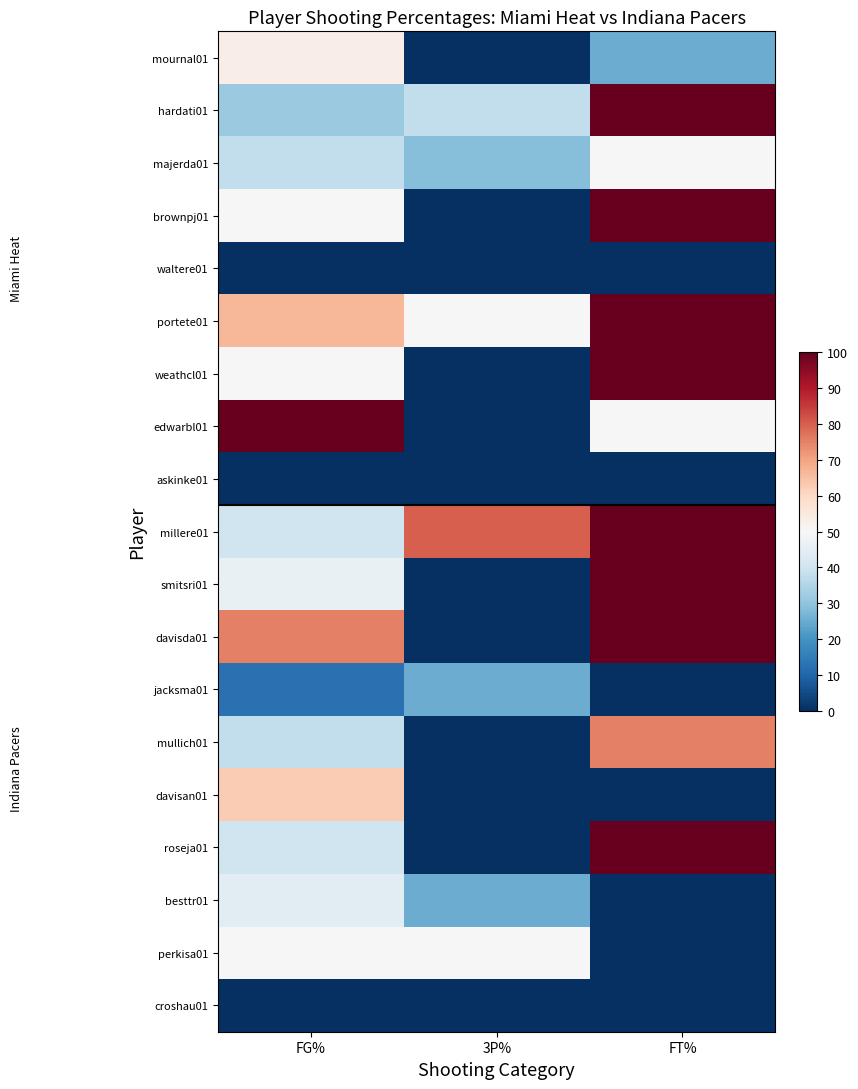

Which has a higher value, FT% or FG%?

FG%